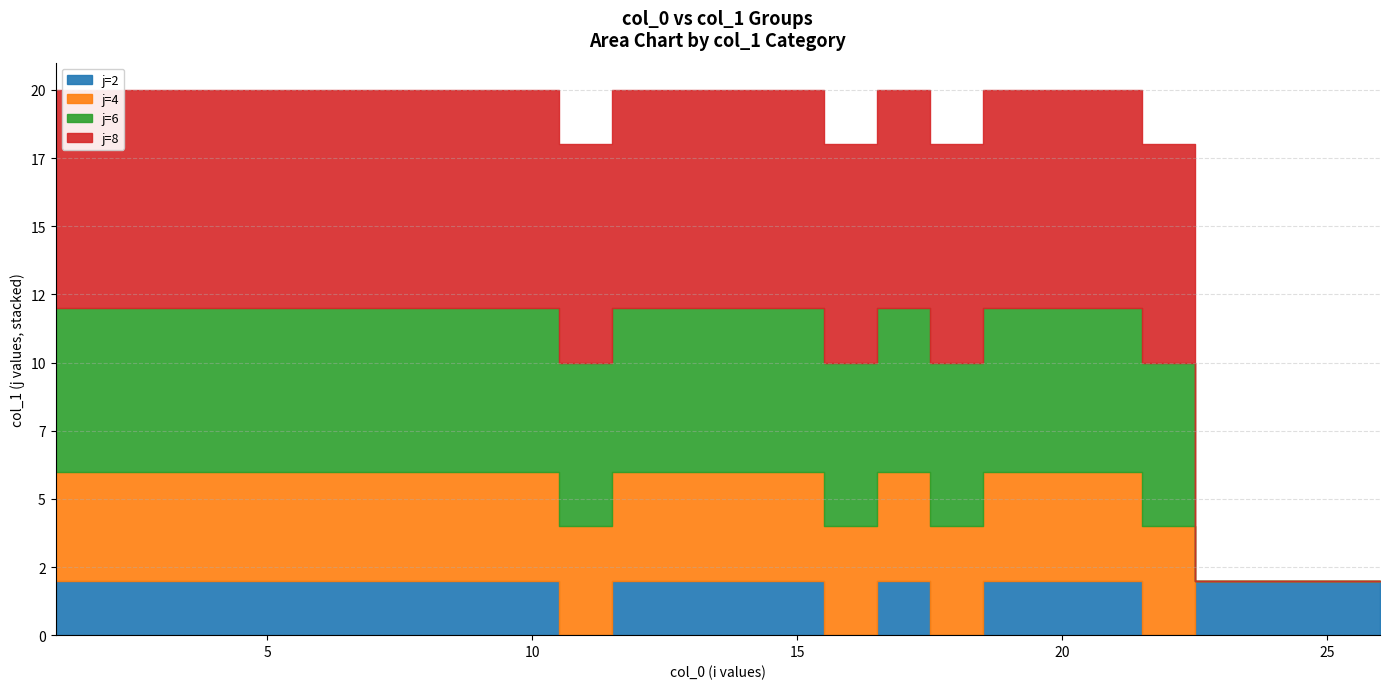

True or false: j=8 and j=2 cross at least once.

False